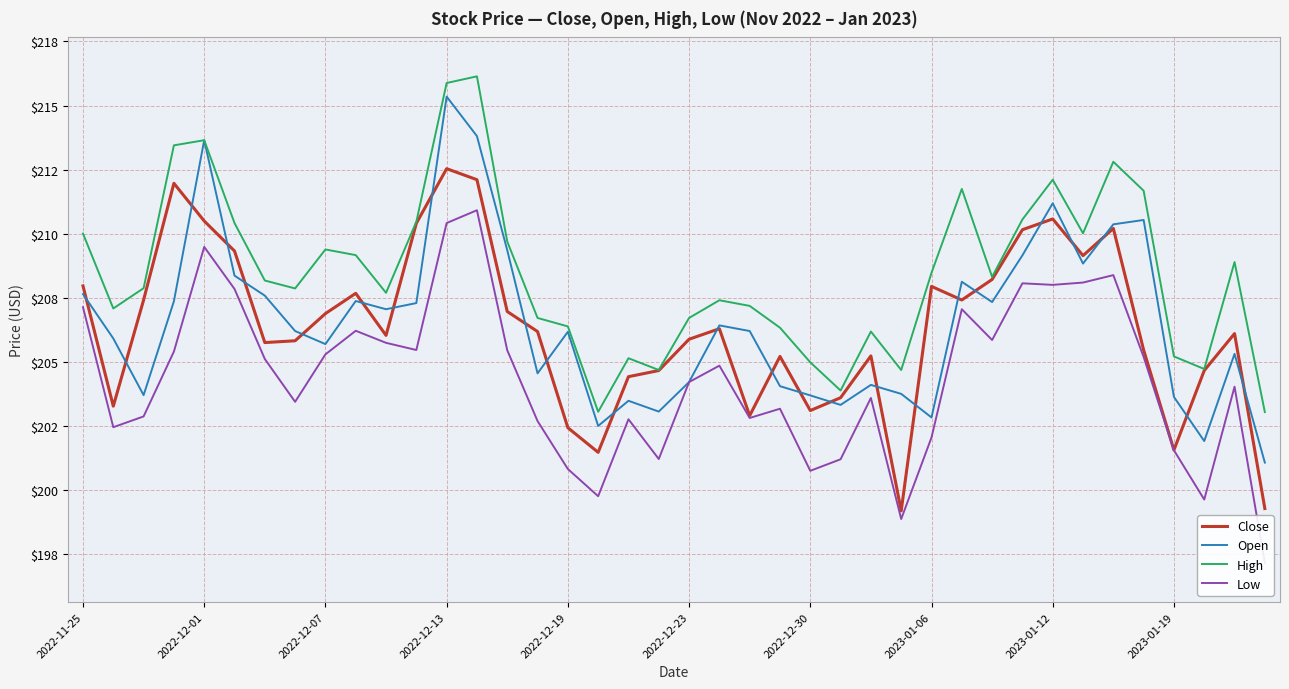

Rank the series by their maximum value, from lowest to highest.

Low, Close, Open, High